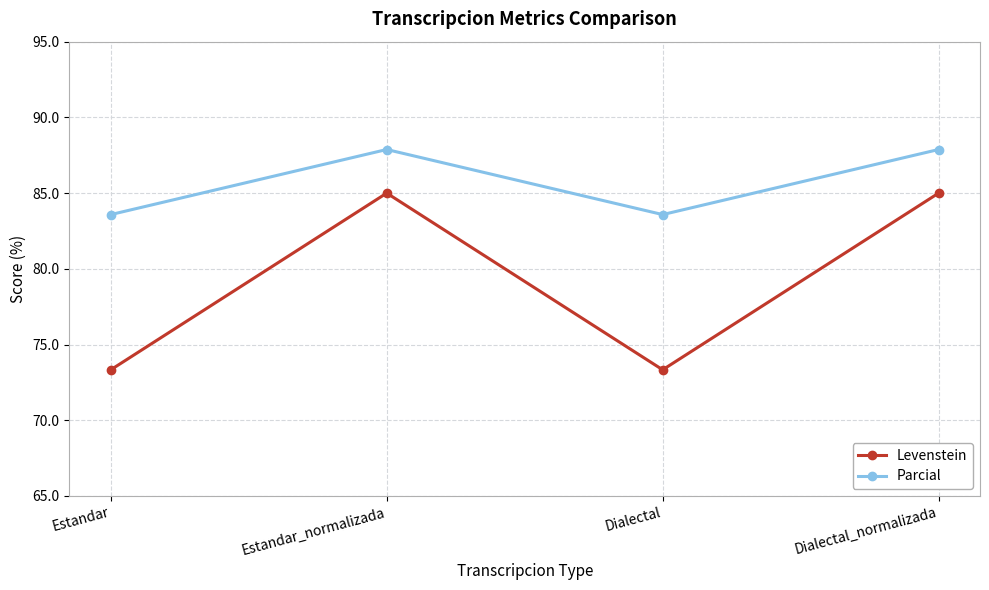

What is the greatest value displayed?

87.9